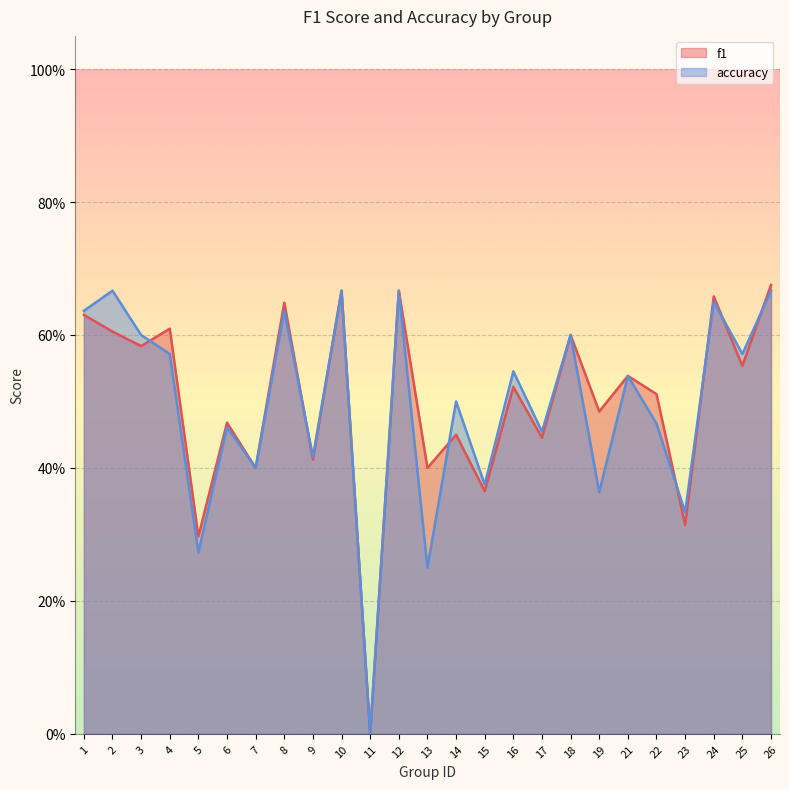

The accuracy series shows 0.4 at 7. True or false?

True